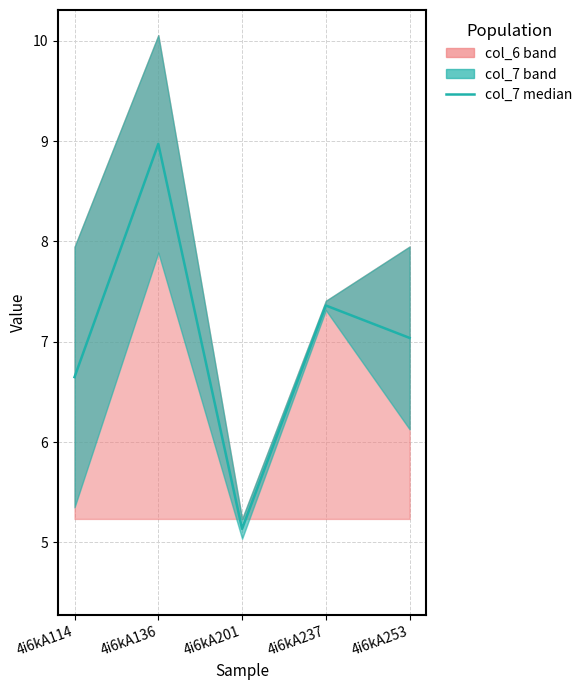

Is it true that the value at 4i6kA114 is 6.6?

True